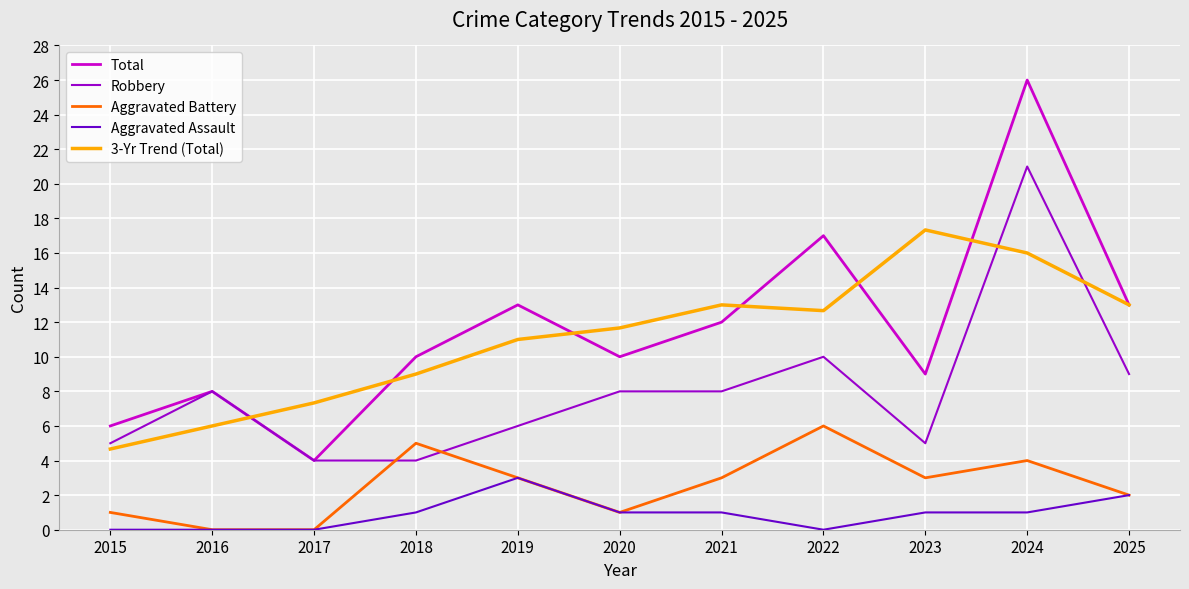

The Total series shows 2.9 at 2016. True or false?

False